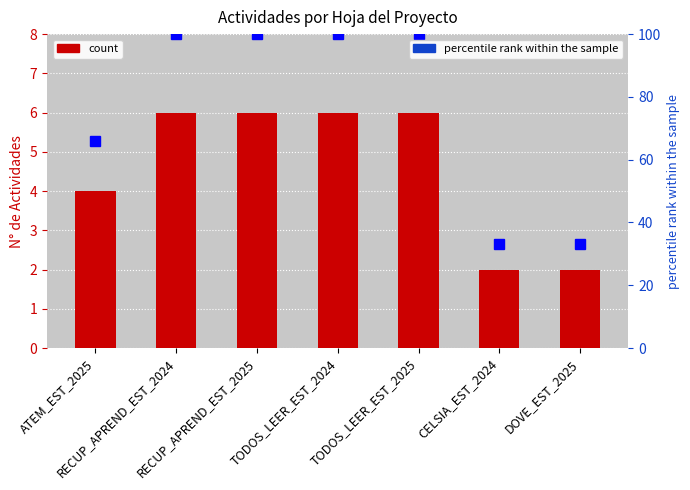

At which label is percentile rank within the sample closest to 66?

ATEM_EST_2025